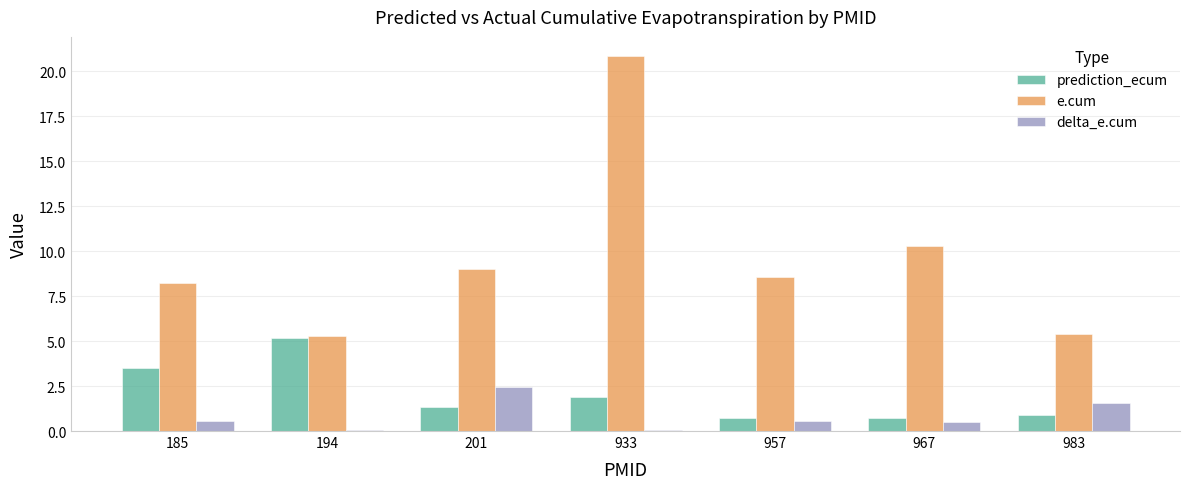

At which category is the sum across all series the highest?

933